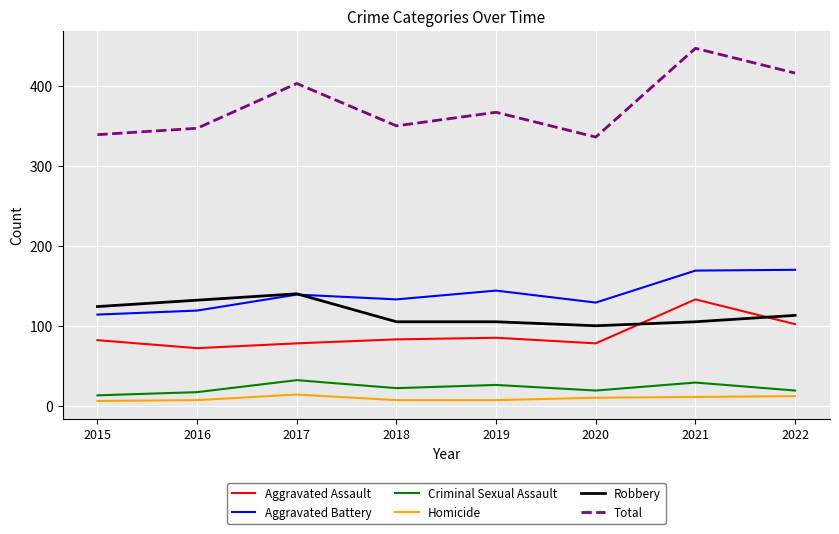

Which series changed the most between 2016 and 2022?

Total